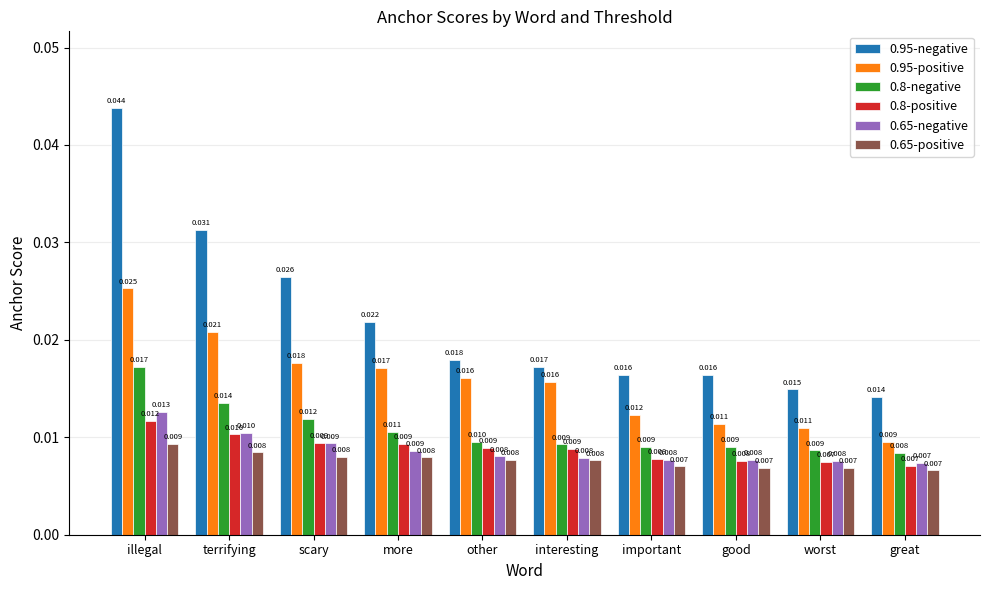

What position from the left is great?

10